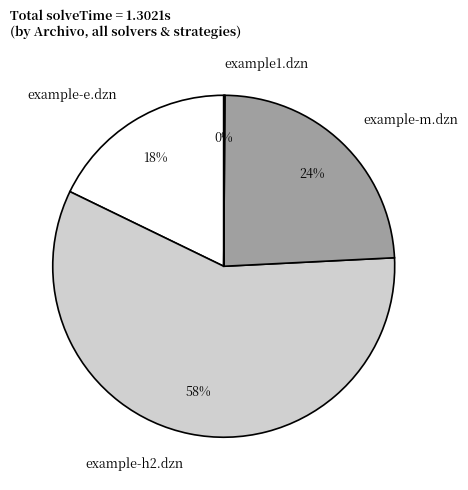

Do example-m.dzn and example-e.dzn together represent more than half of the pie?

No